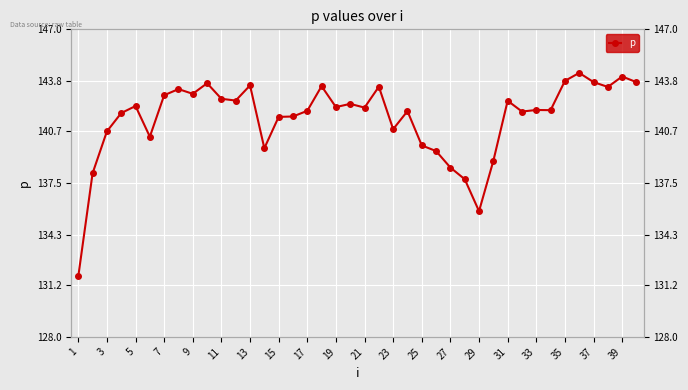

Reading right to left, what are all the values shown in this chart?

143.7	144.1	143.4	143.7	144.3	143.8	142.0	142.0	141.9	142.6	138.9	135.8	137.7	138.5	139.5	139.8	141.9	140.8	143.5	142.2	142.4	142.2	143.5	142.0	141.6	141.6	139.7	143.5	142.6	142.7	143.7	143.0	143.3	142.9	140.4	142.3	141.8	140.7	138.1	131.7